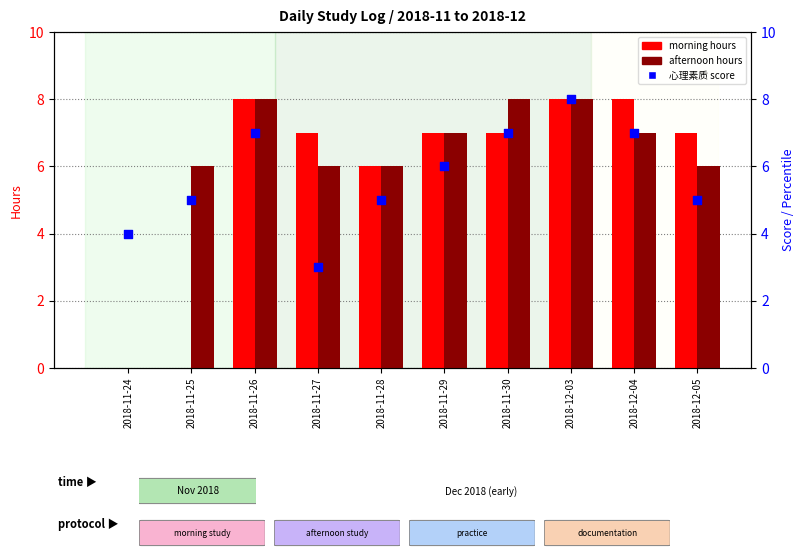

At how many categories does at least one series exceed 2?

10